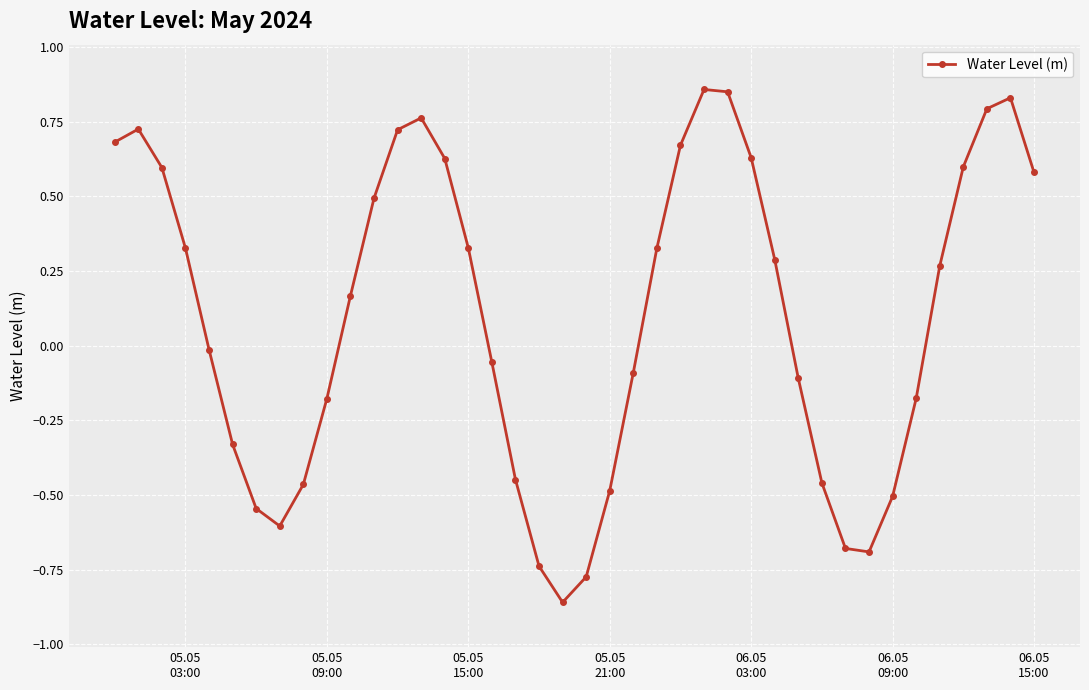

How many points are lower than both their immediate neighbors (excluding endpoints)?

3